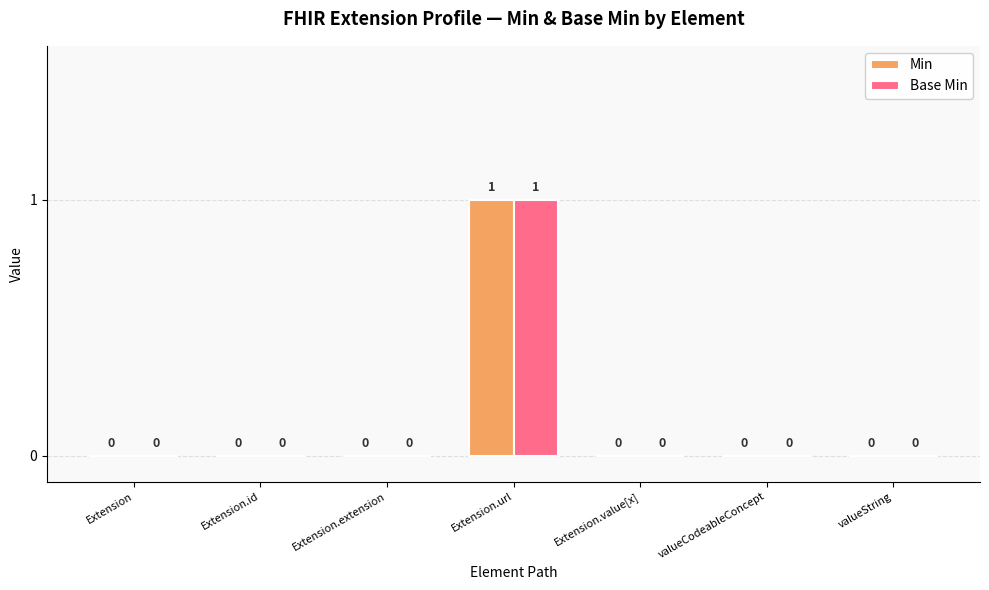

At which category is the sum across all series the highest?

Extension.url